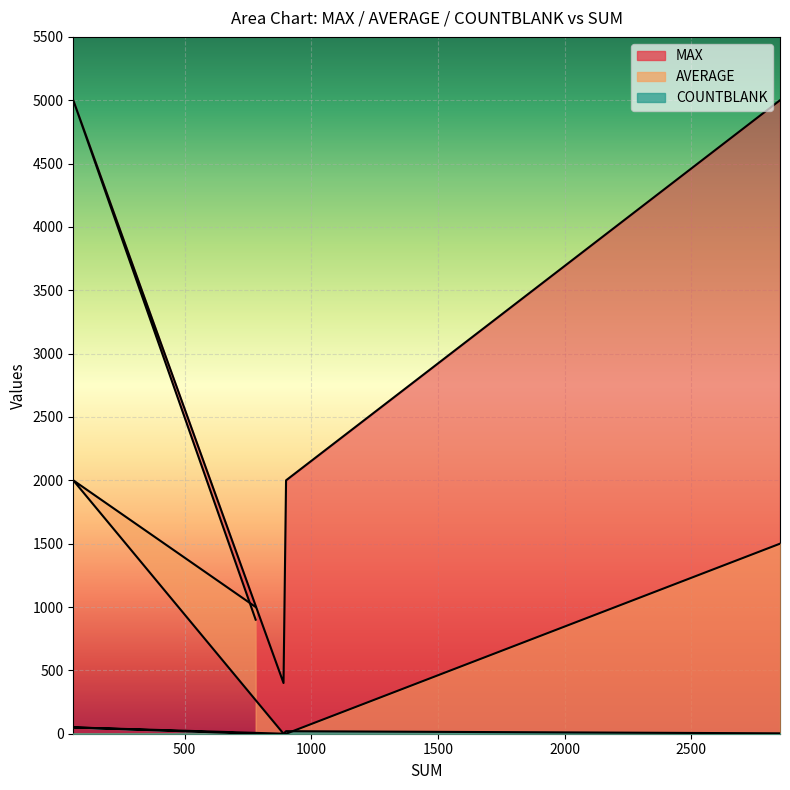

Which series has the largest total across all categories?

MAX